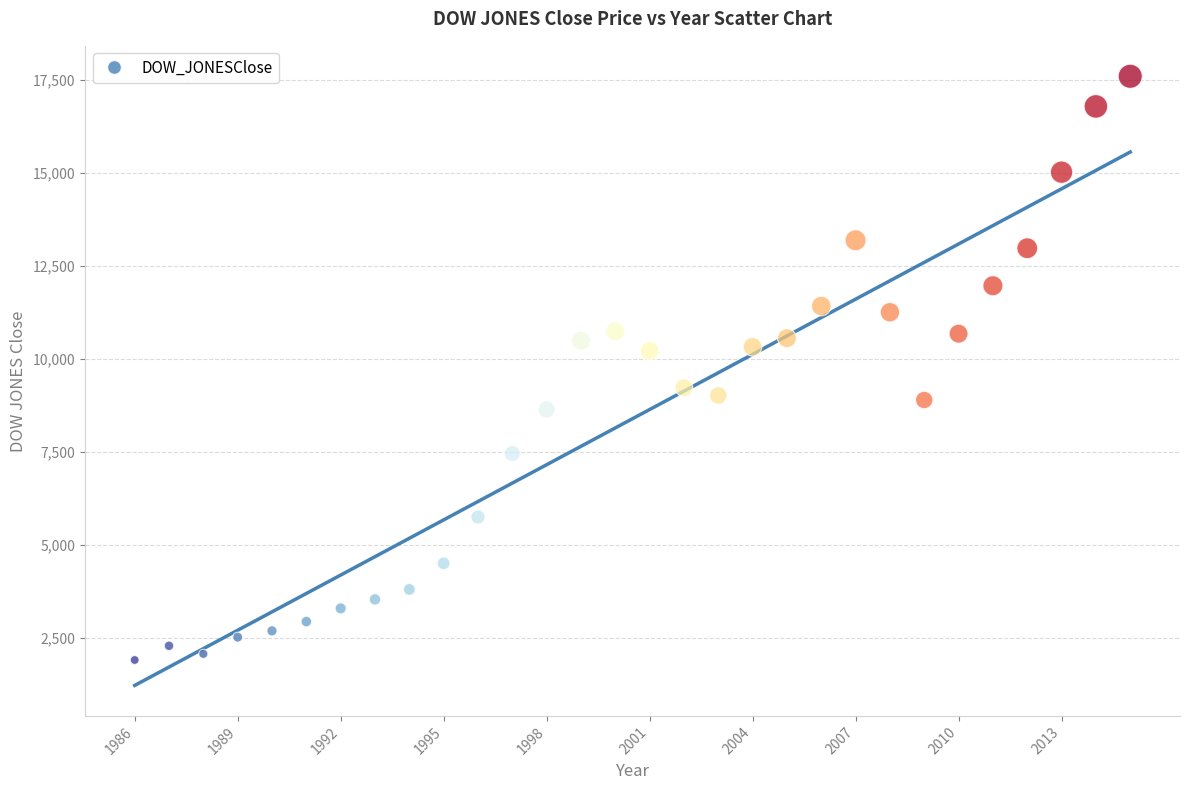

What is the range of Y values (max minus min)?

15691.1